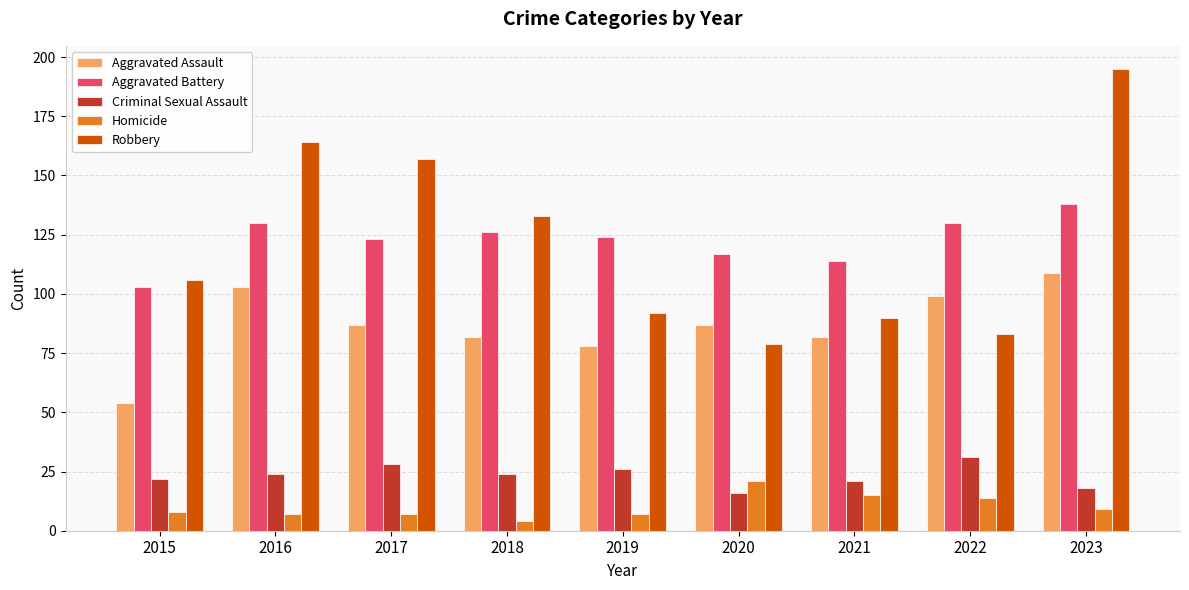

Count the number of categories in the chart.

9